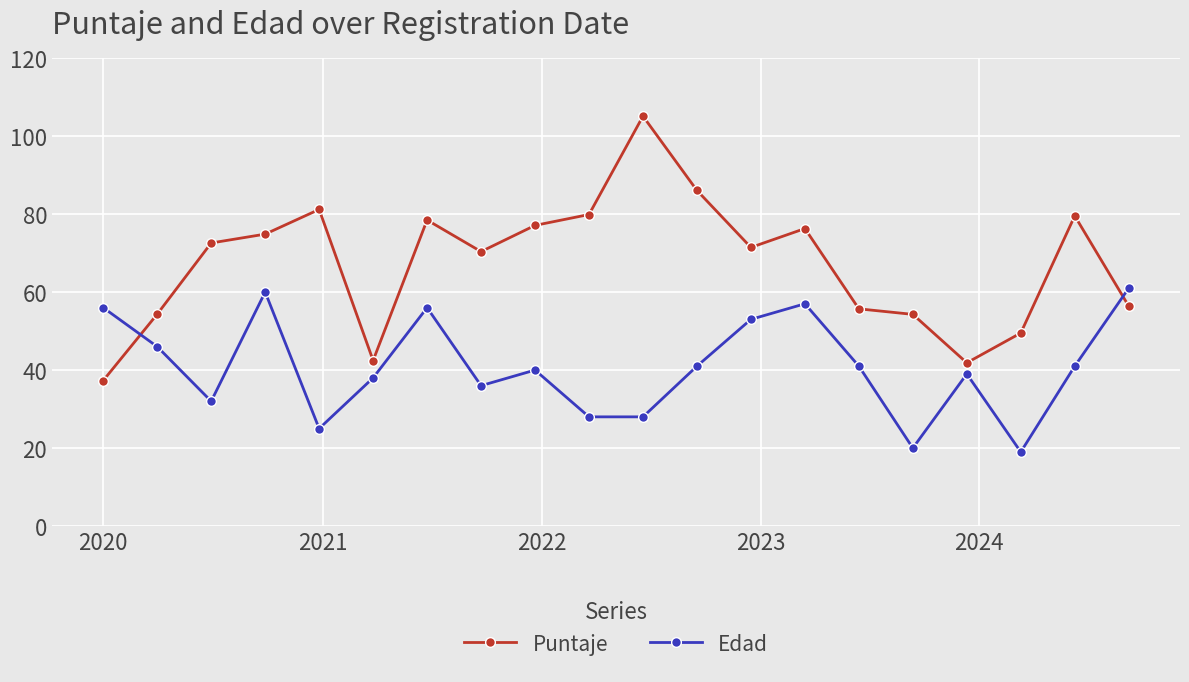

List the series in order of their peak value, lowest first.

Edad, Puntaje